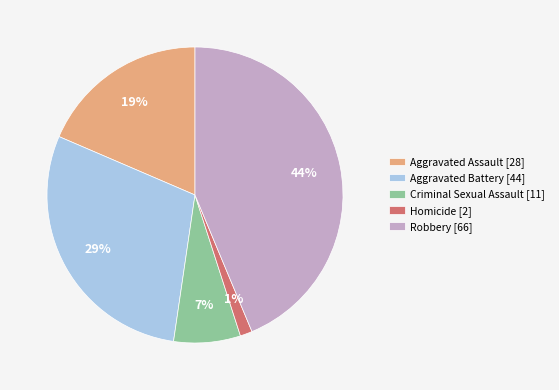

What is the largest slice in the pie chart?

Robbery